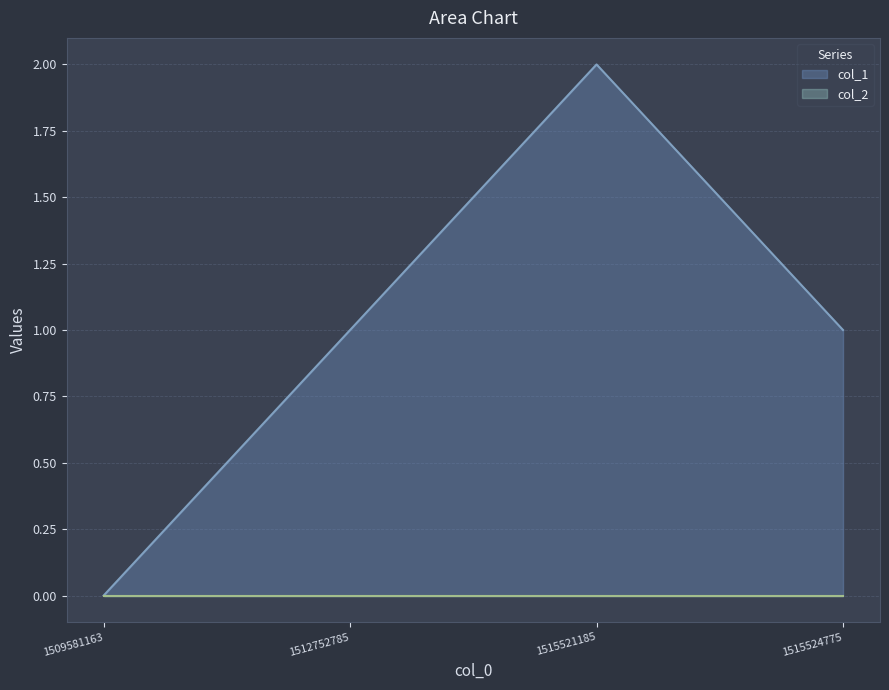

Rank the categories by value from lowest to highest.

1509581163, 1512752785, 1515524775, 1515521185